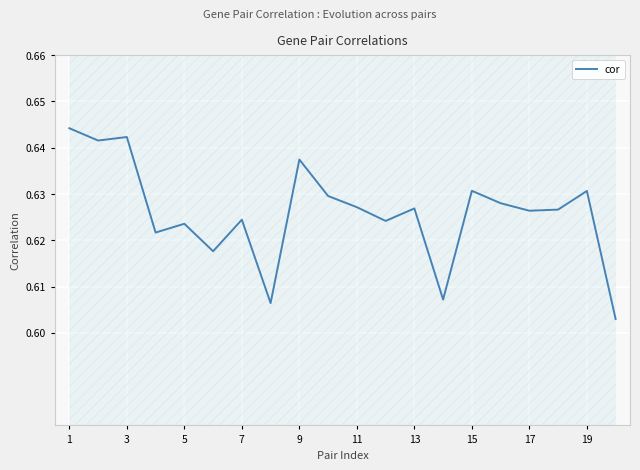

Is it true that cor equals 0.1 at 7?

False